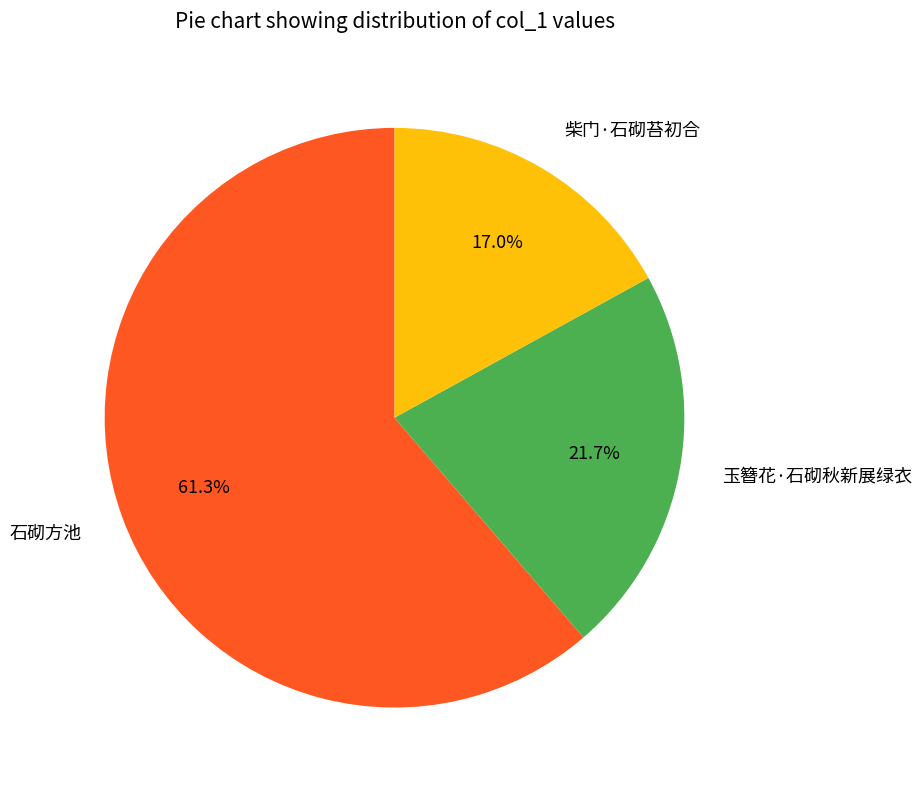

What is the largest slice in the pie chart?

石砌方池